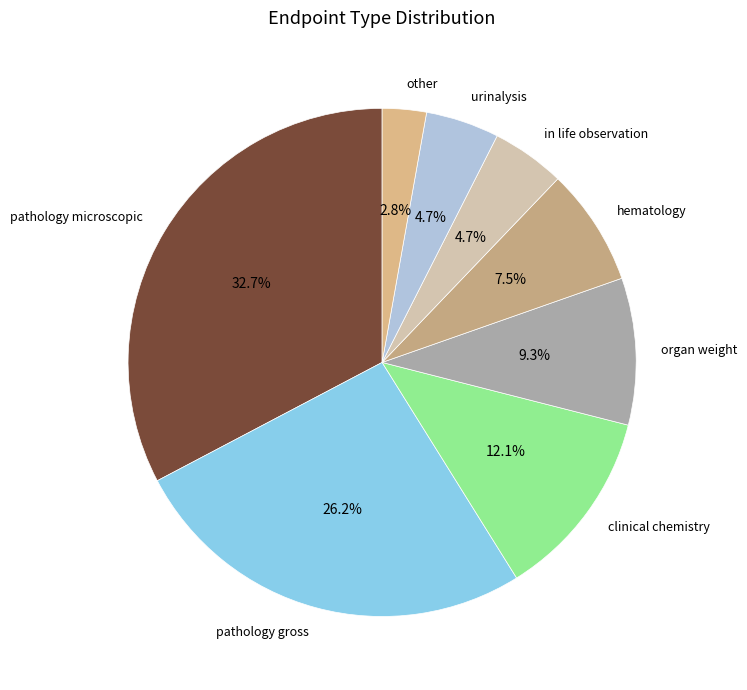

Approximately how many times larger is the value at organ weight compared to other?

3.3